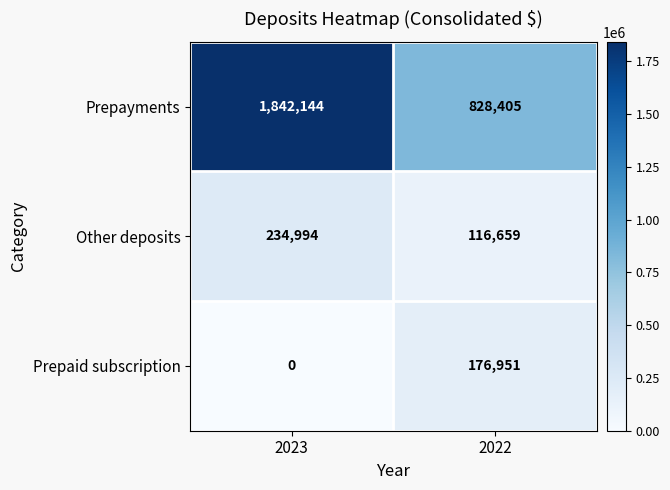

How many data points does each series have?

2